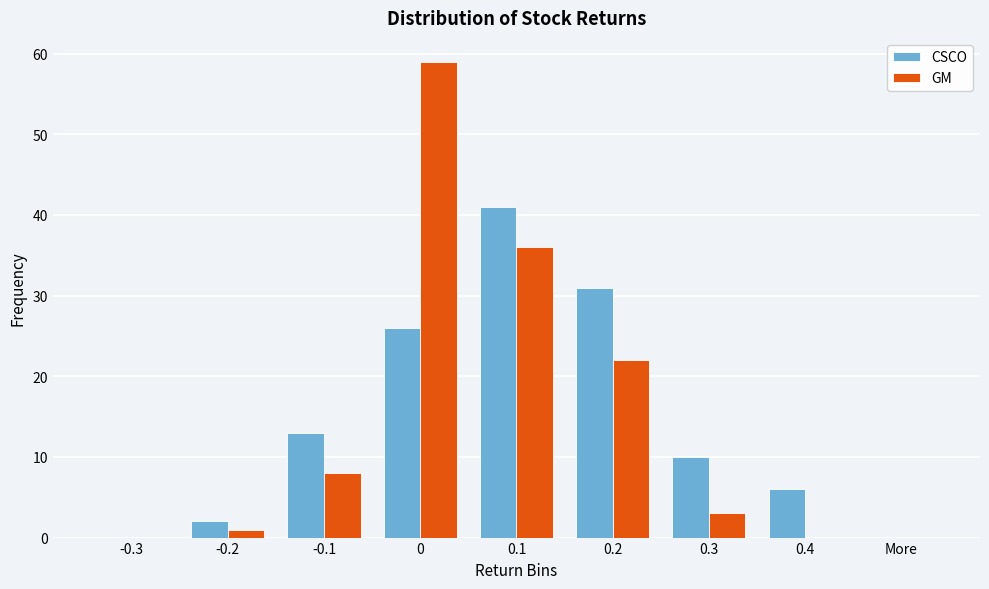

Reading left to right, what are all the values shown in this chart?

CSCO: -0.3=0	-0.2=2	-0.1=13	0=26	0.1=41	0.2=31	0.3=10	0.4=6	More=0
GM: -0.3=0	-0.2=1	-0.1=8	0=59	0.1=36	0.2=22	0.3=3	0.4=0	More=0